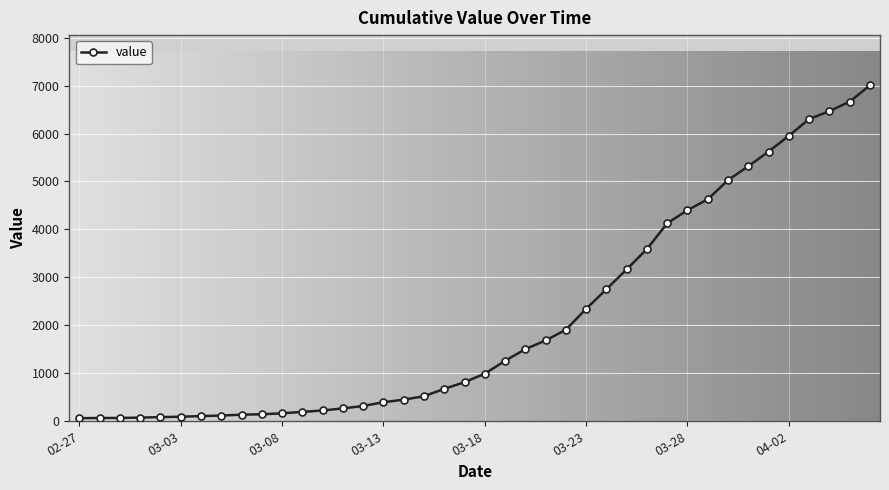

What is the greatest value displayed?

7002